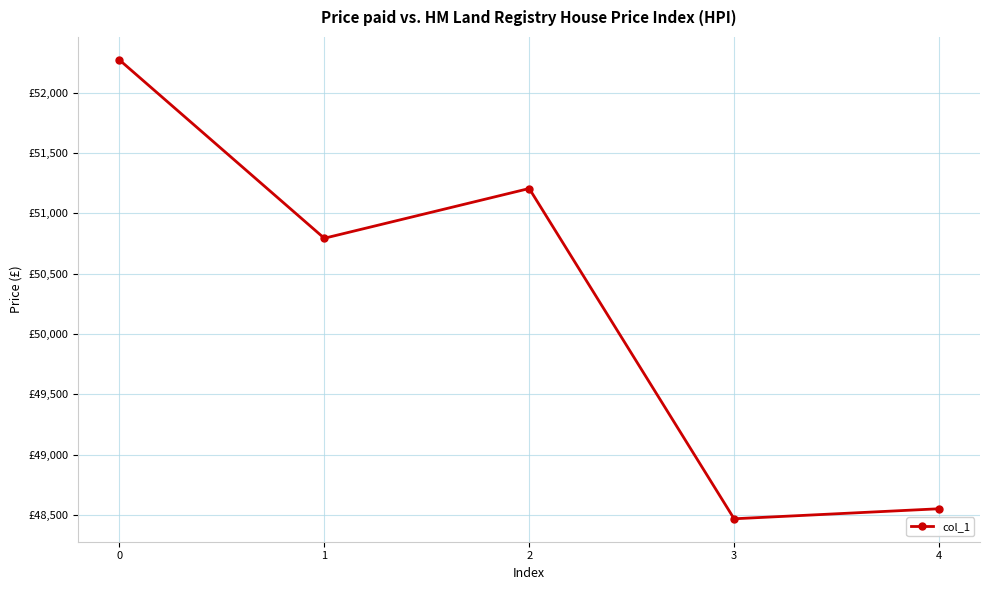

How many points are lower than both their immediate neighbors (excluding endpoints)?

2